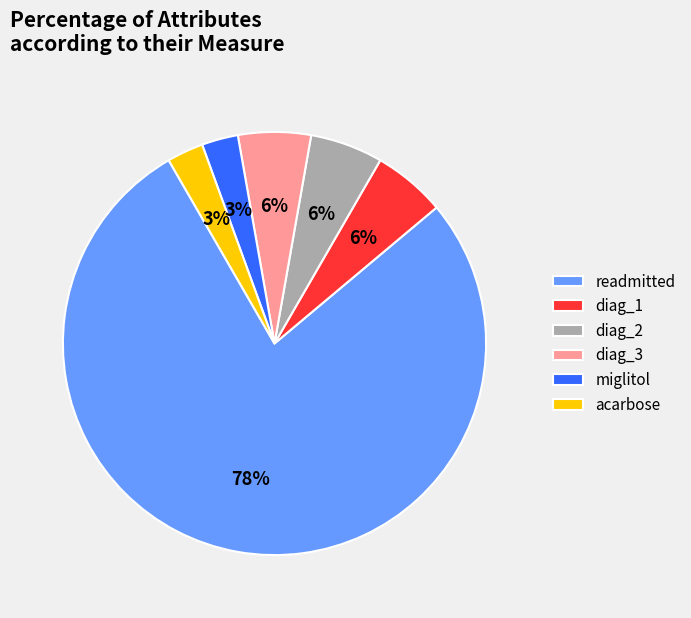

Approximately how many times larger is the value at miglitol compared to diag_2?

0.5